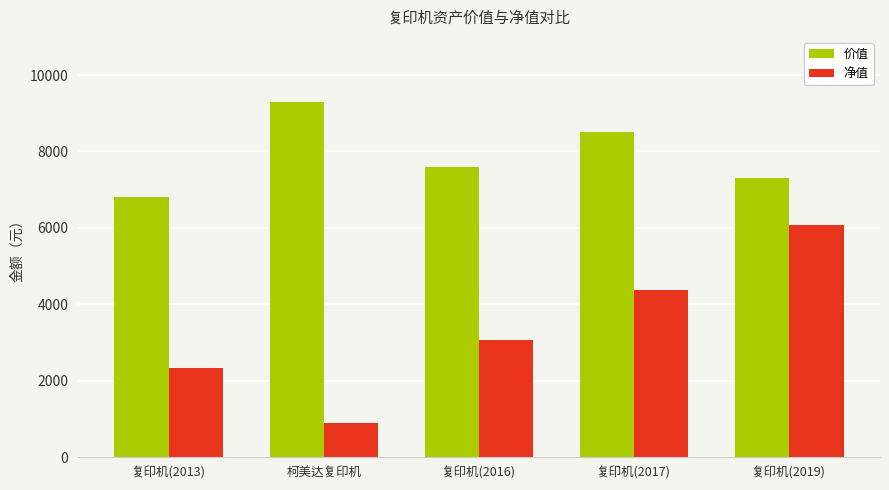

At which category is the sum across all series the highest?

复印机(2019)